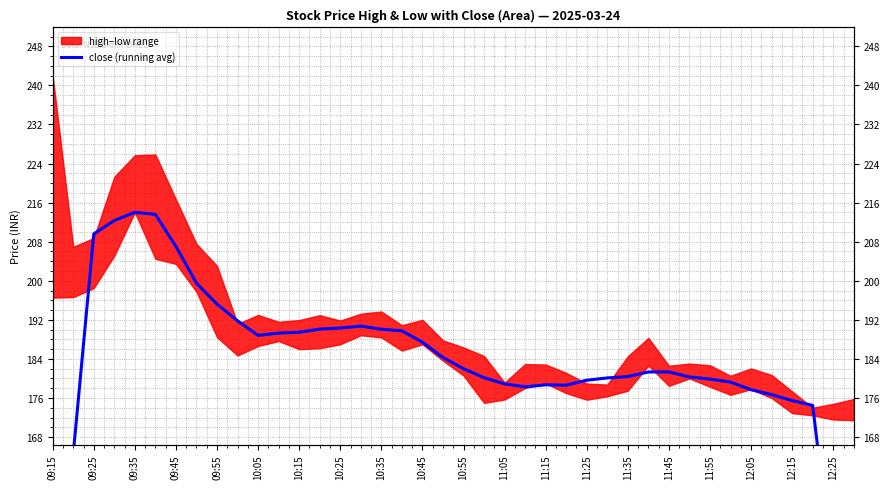

What is the difference between the second highest and minimum values?

109.3